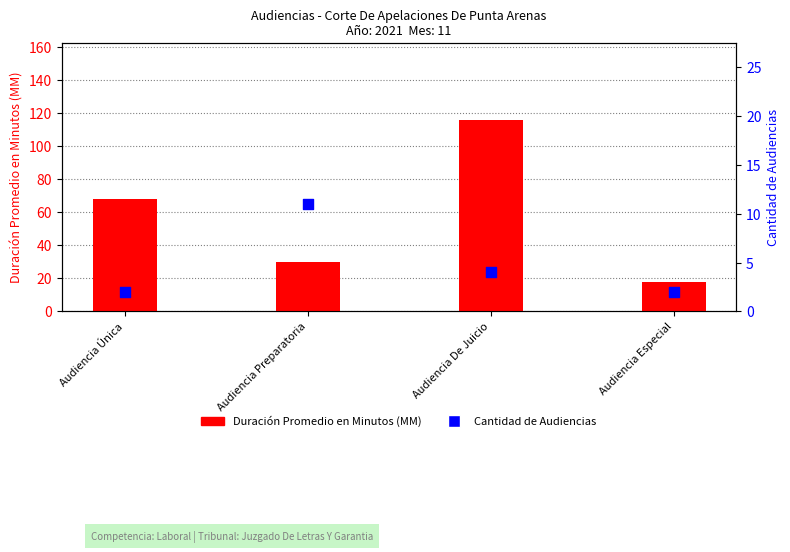

Which series has the largest Y range (max minus min)?

Duración Promedio en Minutos (MM)